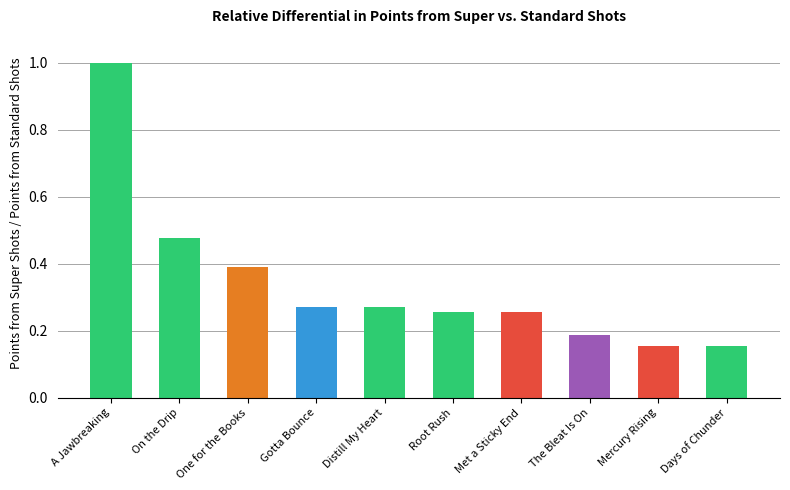

What is the value of the 3rd bar from the left?

0.4